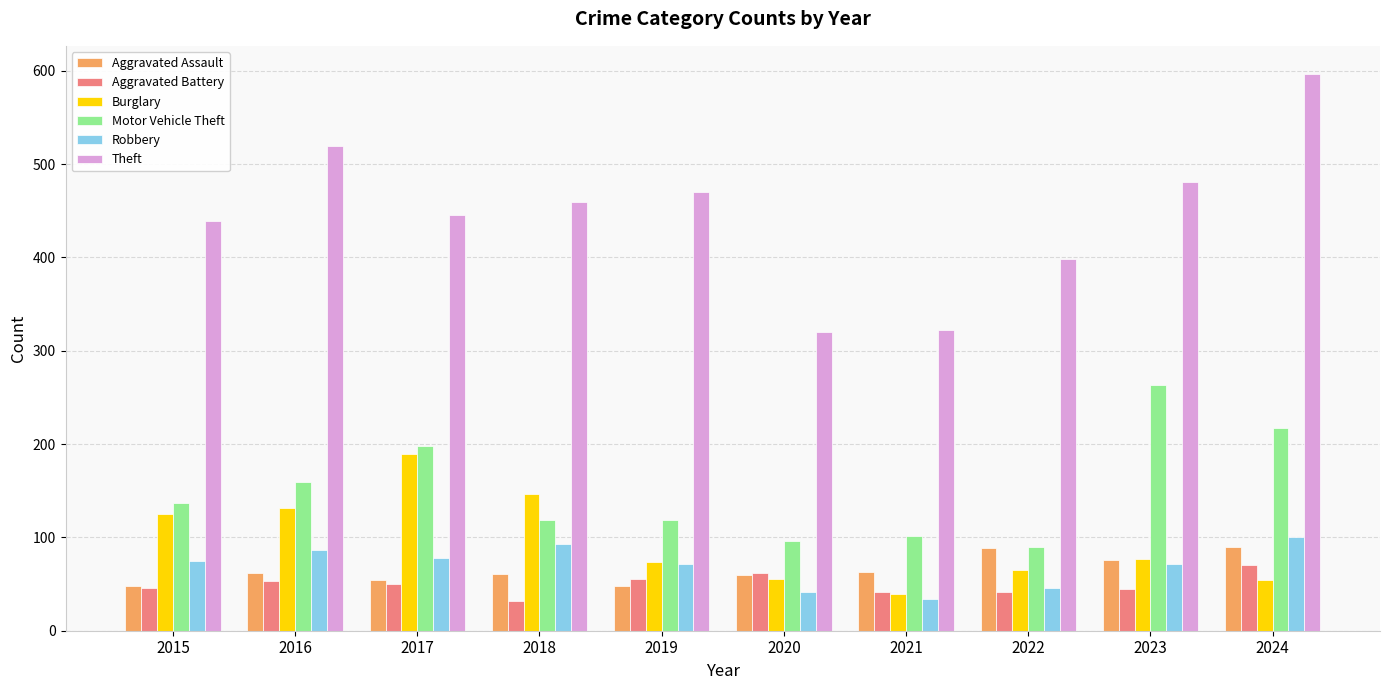

What are all the series names shown in the legend?

Aggravated Assault, Aggravated Battery, Burglary, Motor Vehicle Theft, Robbery, Theft